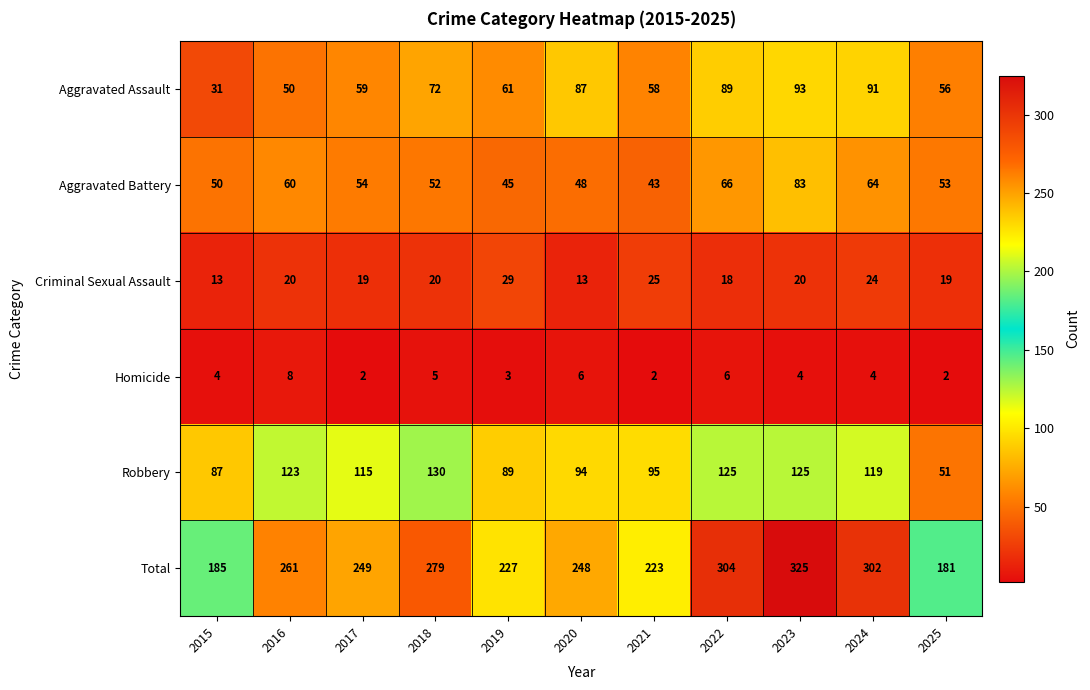

What is the maximum value for Homicide?

8